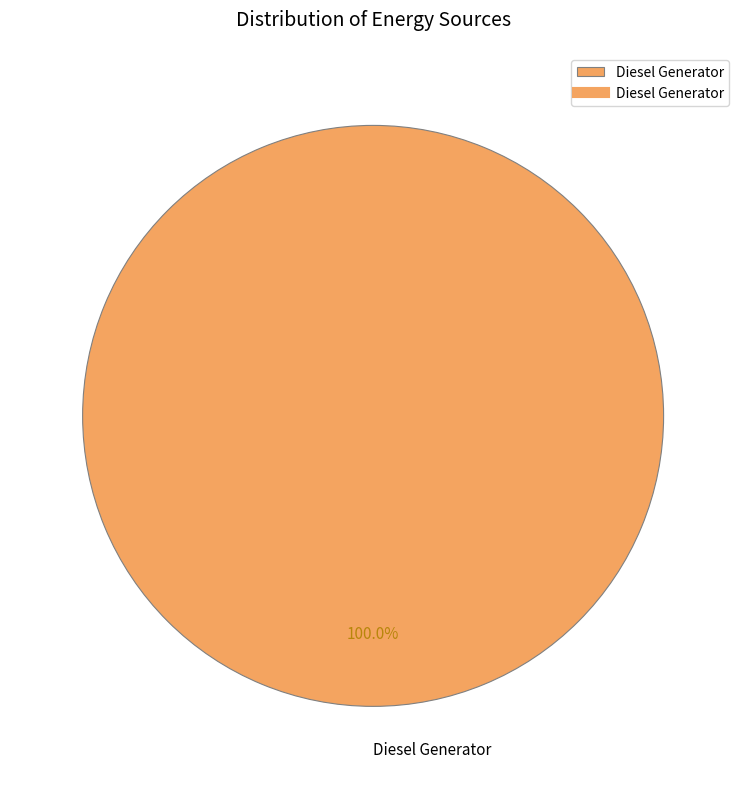

Is there any slice that represents more than half of the pie?

Yes